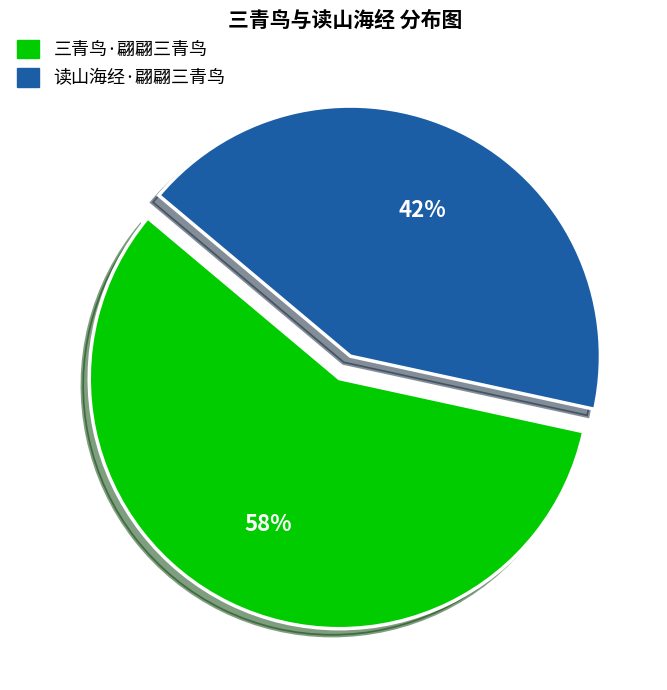

What is the largest slice in the pie chart?

三青鸟·翩翩三青鸟